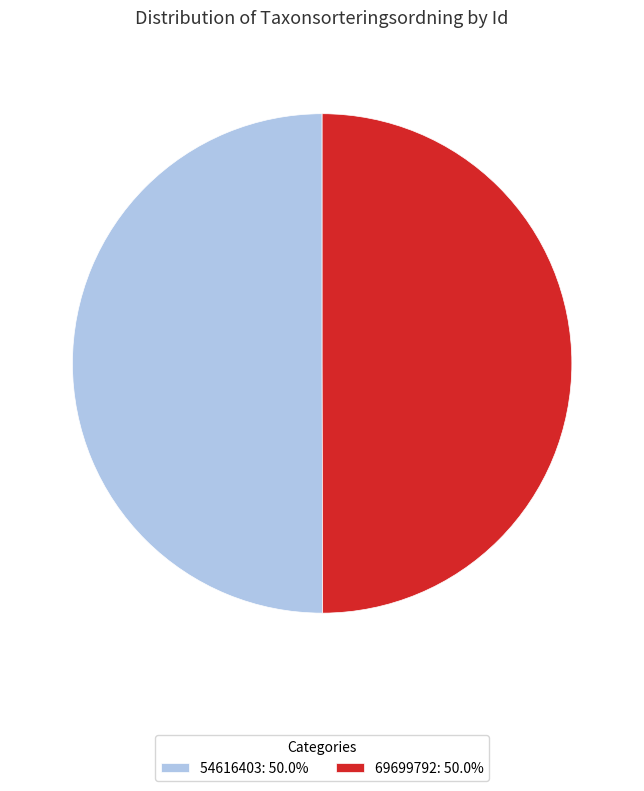

What is the ratio of the value at 54616403 to the value at 69699792?

1.0